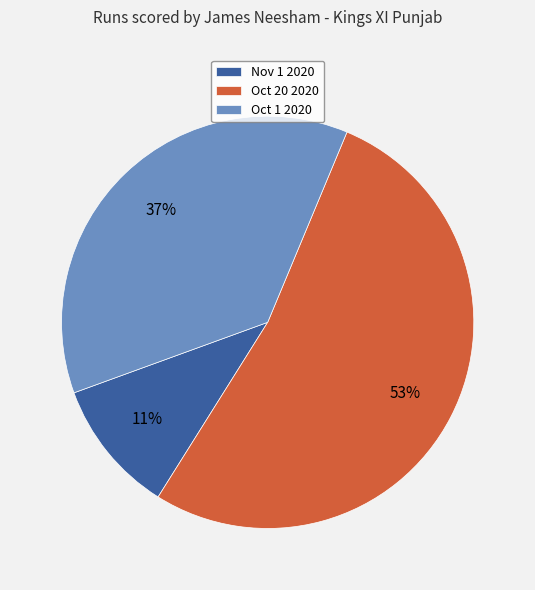

Rank the categories by value from highest to lowest.

Oct 20 2020, Oct 1 2020, Nov 1 2020